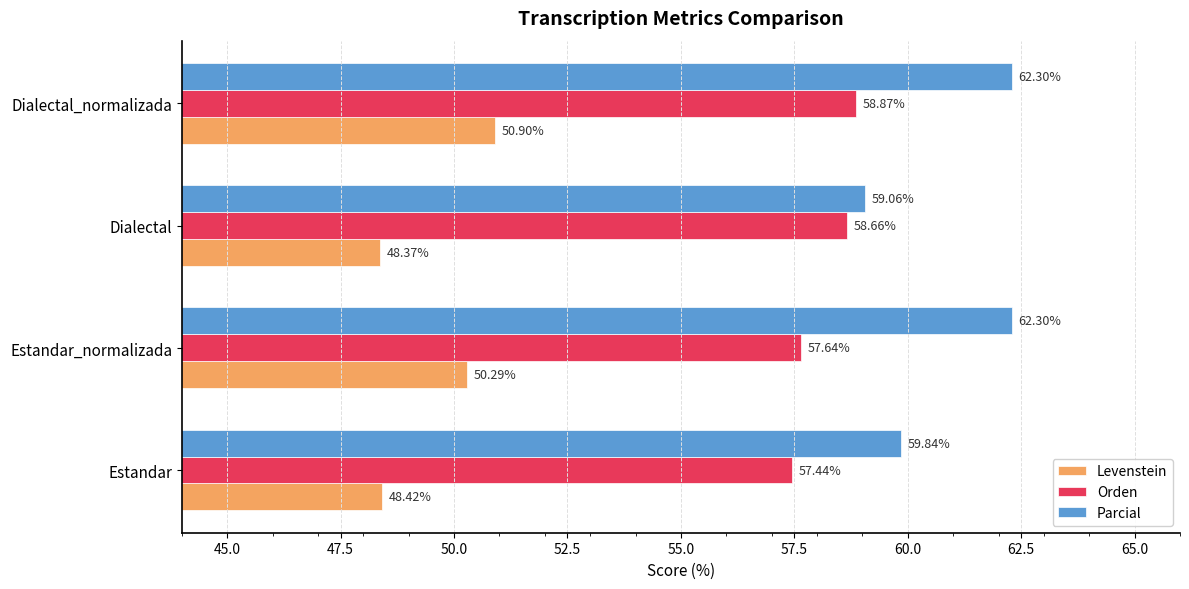

How many data points in Parcial are above 62?

2